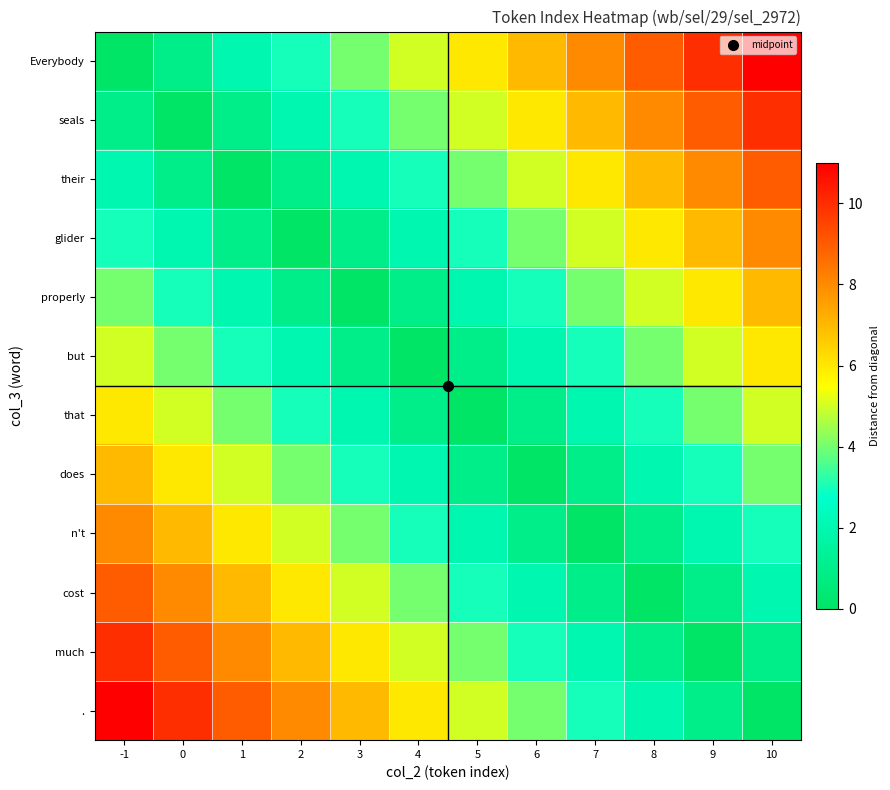

Count the number of categories in the chart.

12